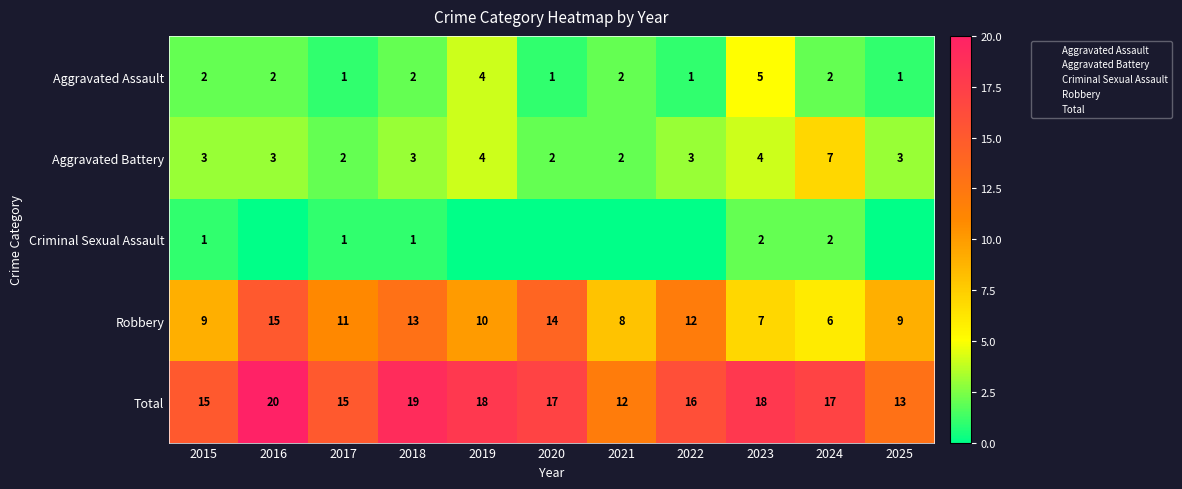

Which series has the largest range (max minus min)?

Robbery